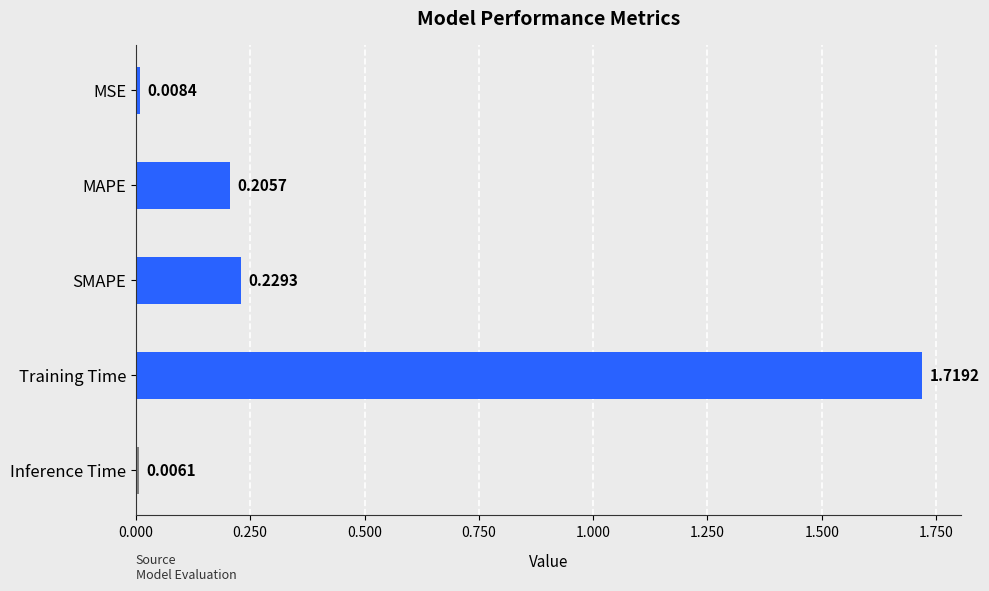

Which label corresponds to the largest value in the chart?

Training Time